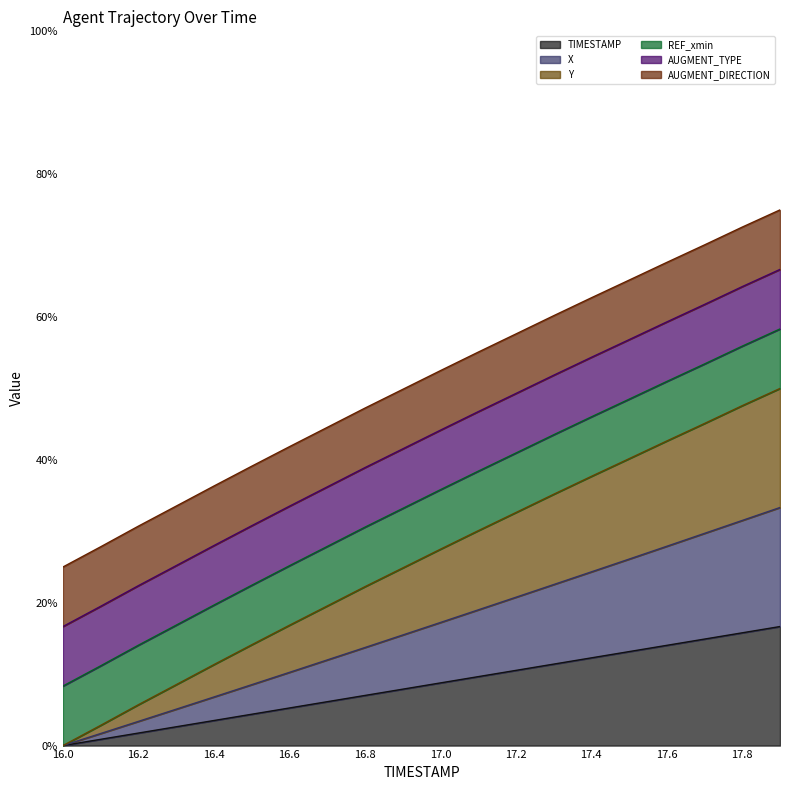

Which series has the largest total across all categories?

Y